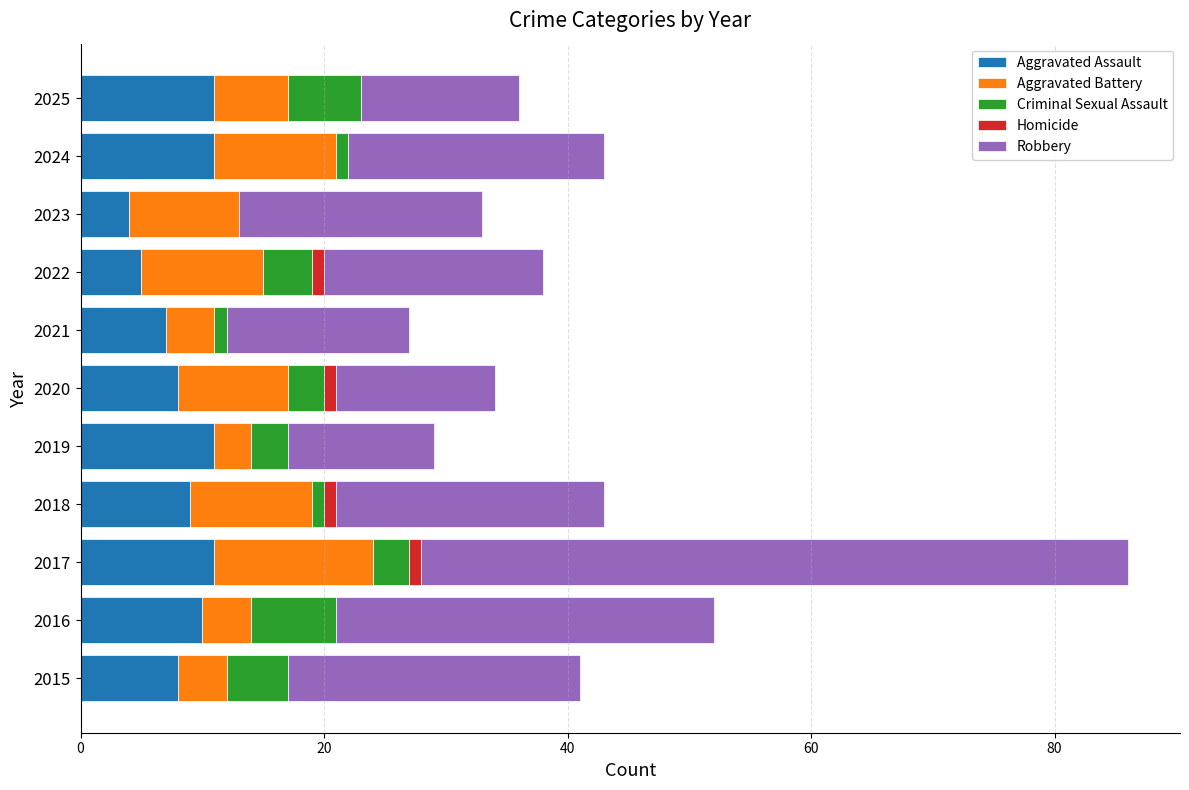

How many data points does each series have?

11